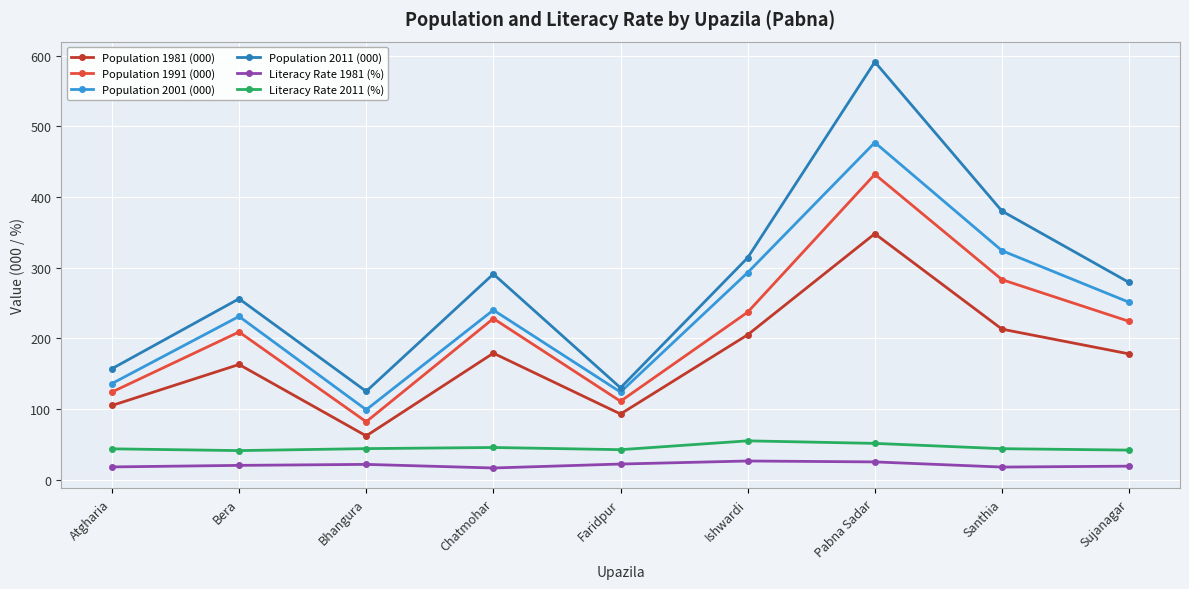

What is the maximum value for Population 2001 (000)?

477.0